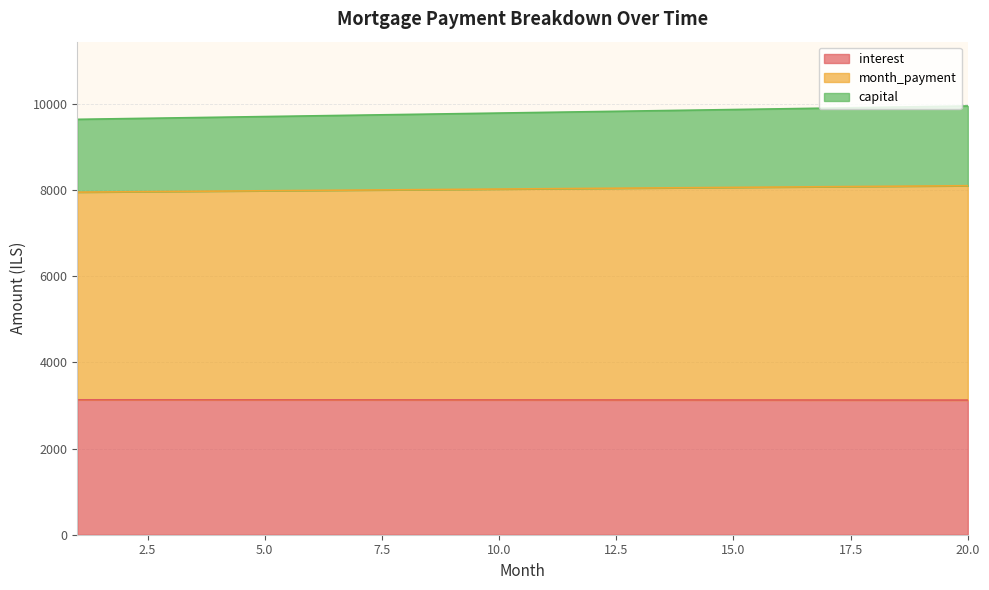

What is the total value across all series at 10.0?

9784.5